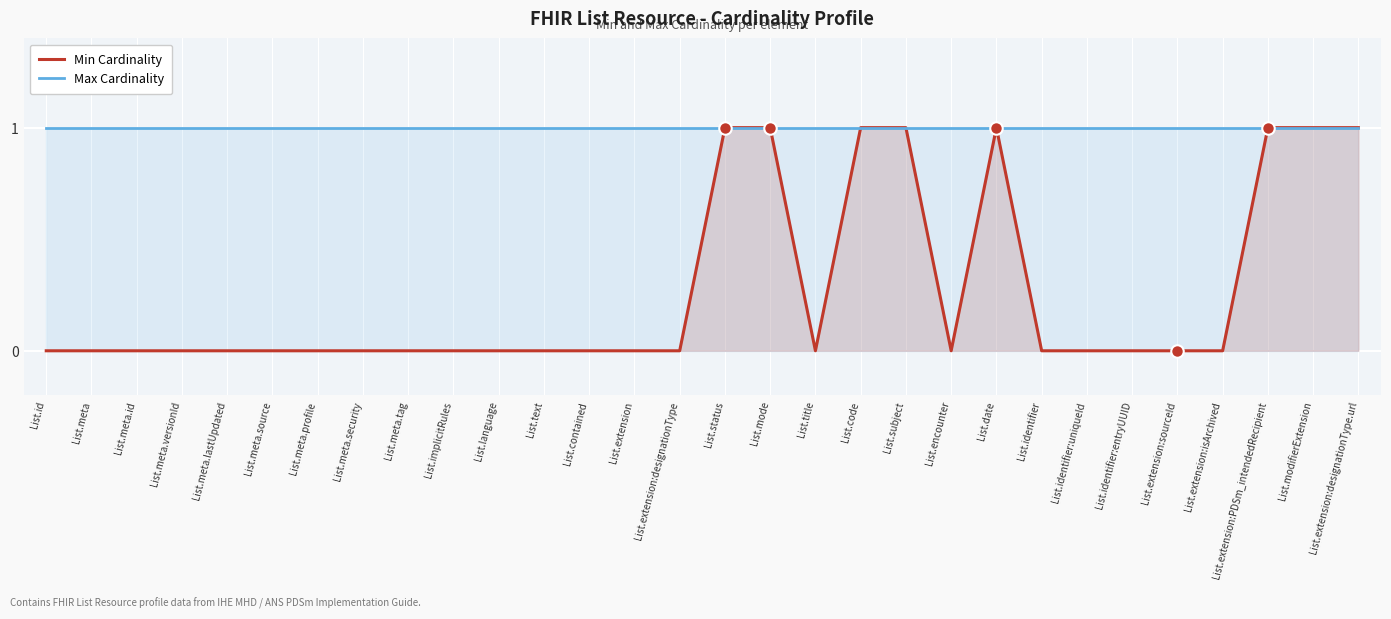

What are all the series names shown in the legend?

Min Cardinality, Max Cardinality